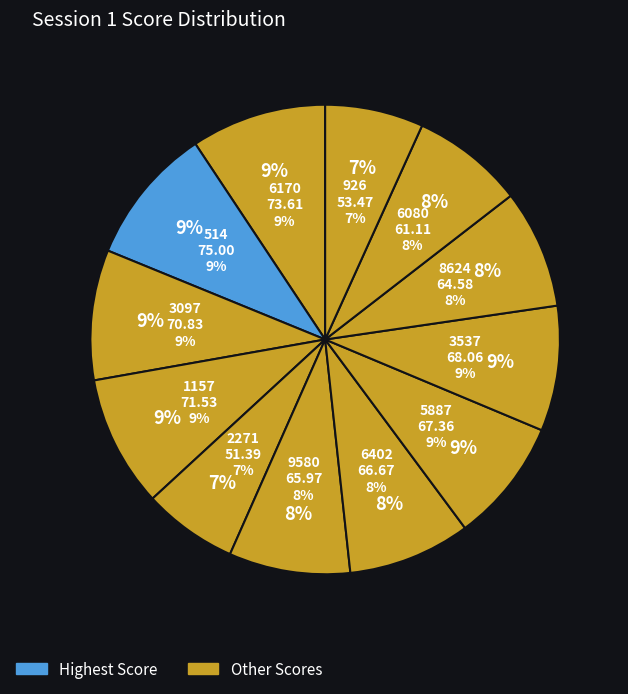

What percentage do 926 and 514 together represent?

16.3%